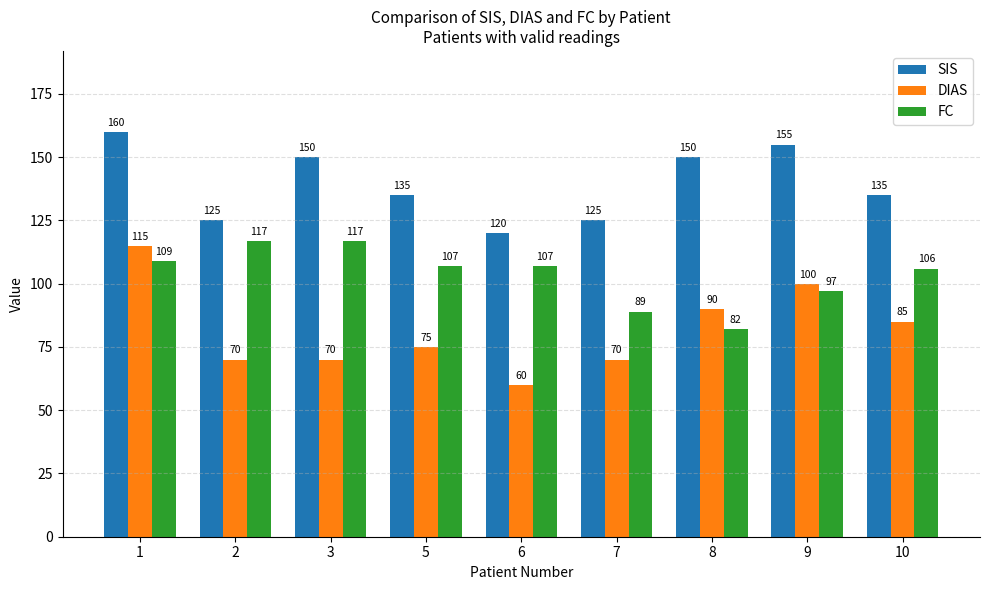

What value does the FC series have at 8, to the nearest 5?

80